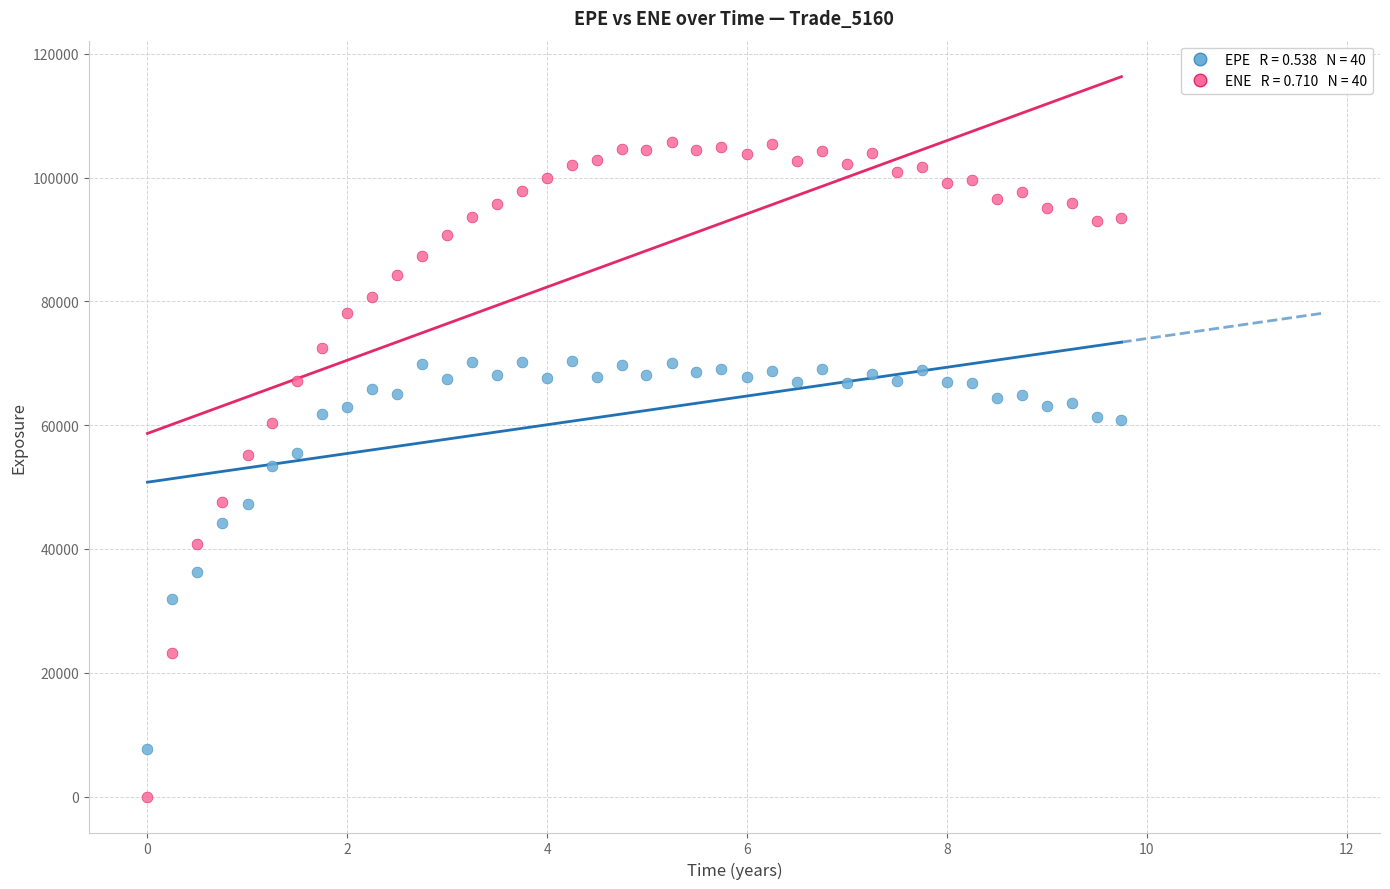

Across all data points, what is the range of X values (max minus min)?

9.7